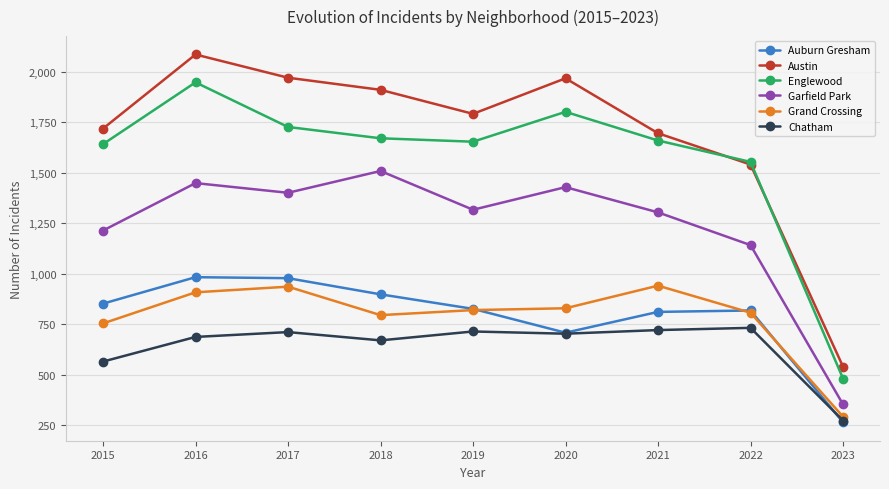

True or false: Garfield Park and Austin cross at least once.

False